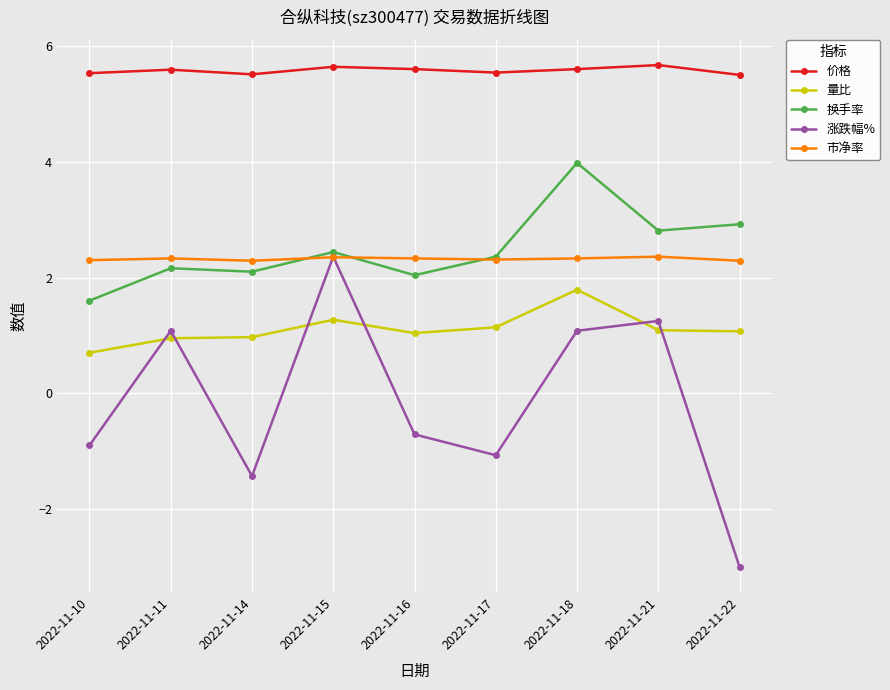

What are all the series names shown in the legend?

价格, 量比, 换手率, 涨跌幅%, 市净率